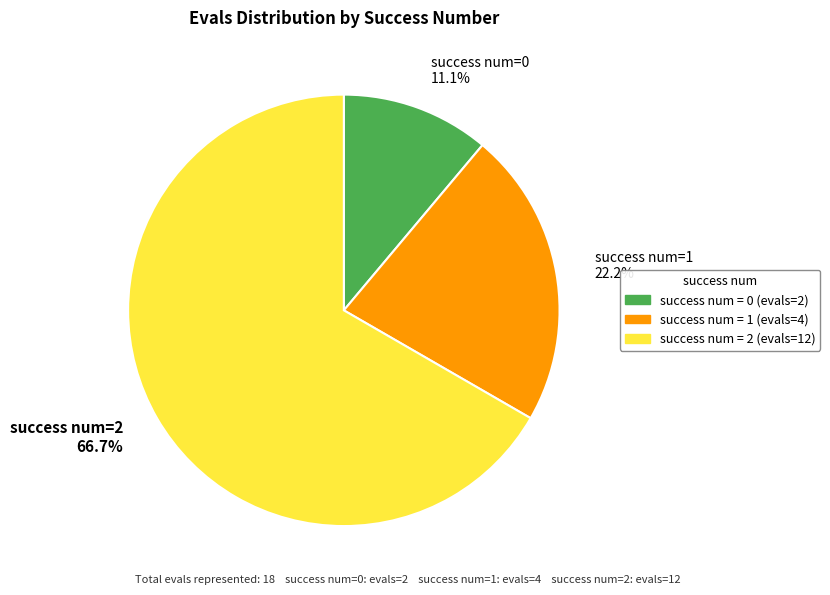

To the nearest percent, what is the average slice percentage?

33%